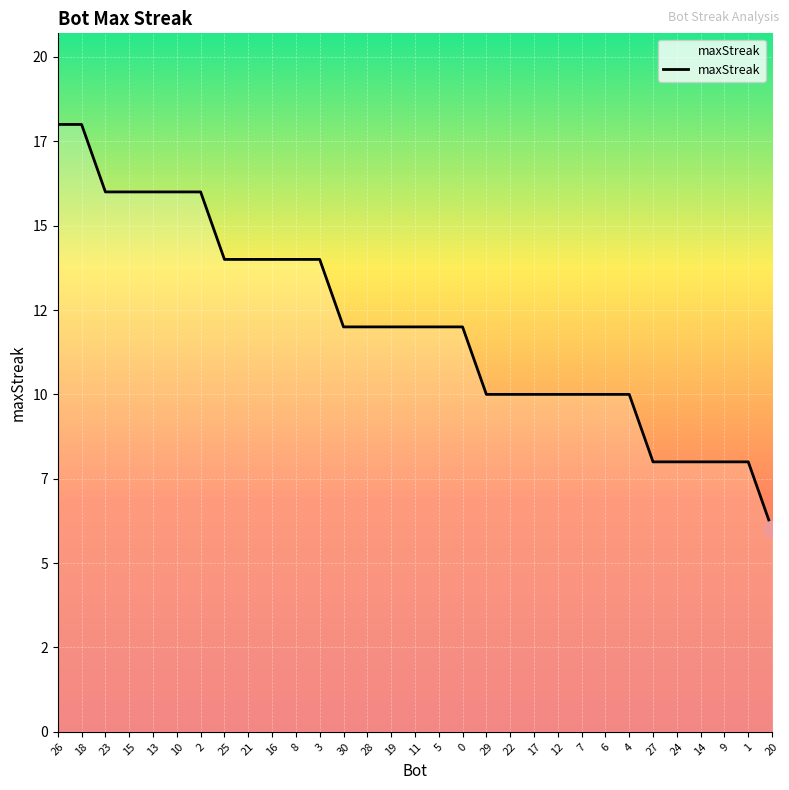

Where is the data nearest to the value 12?

30